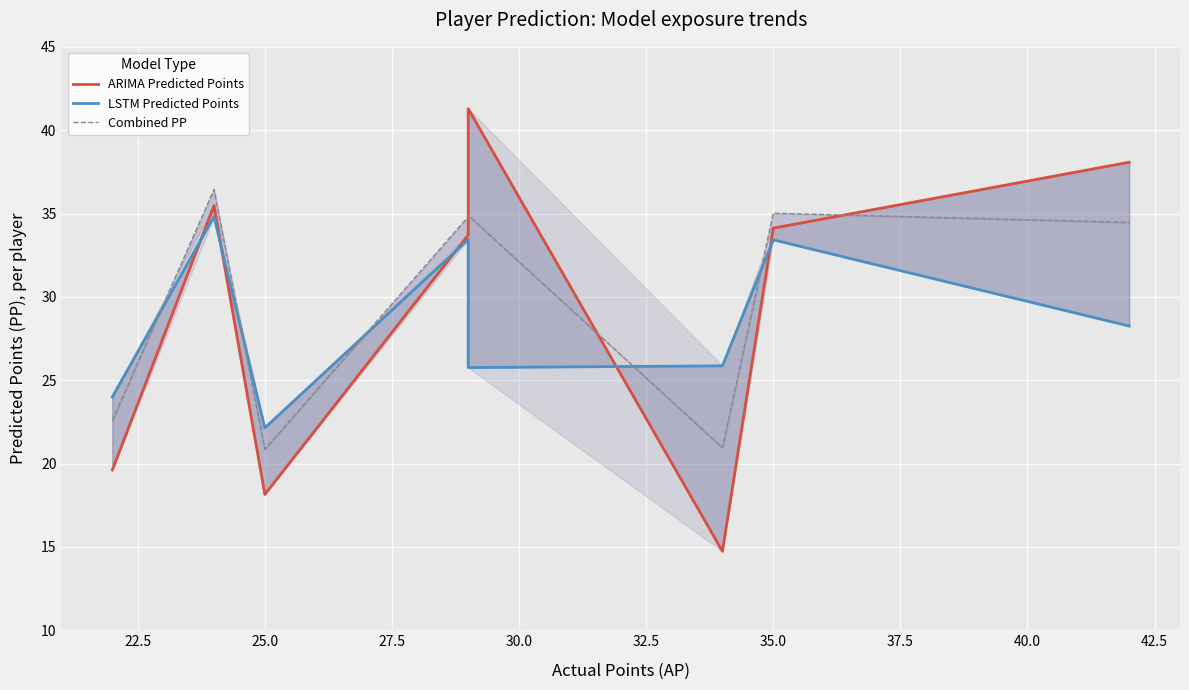

What are all the series names shown in the legend?

ARIMA Predicted Points, LSTM Predicted Points, Combined PP